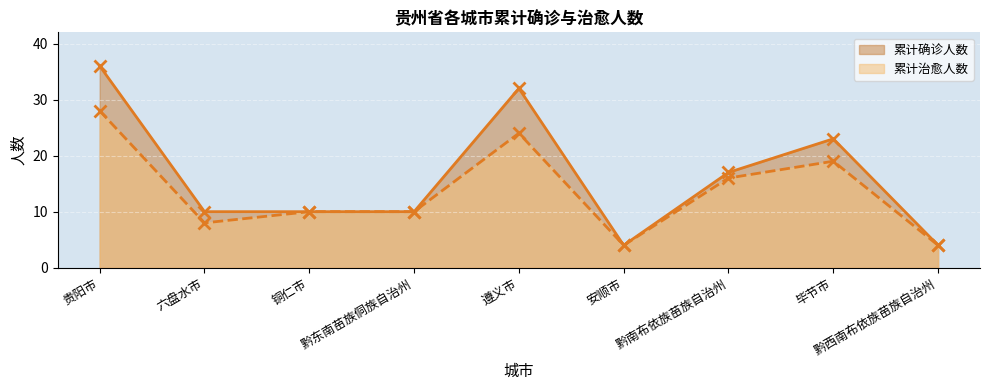

List the labels in order of 累计确诊人数 value, largest first.

贵阳市, 遵义市, 毕节市, 黔南布依族苗族自治州, 六盘水市, 铜仁市, 黔东南苗族侗族自治州, 安顺市, 黔西南布依族苗族自治州